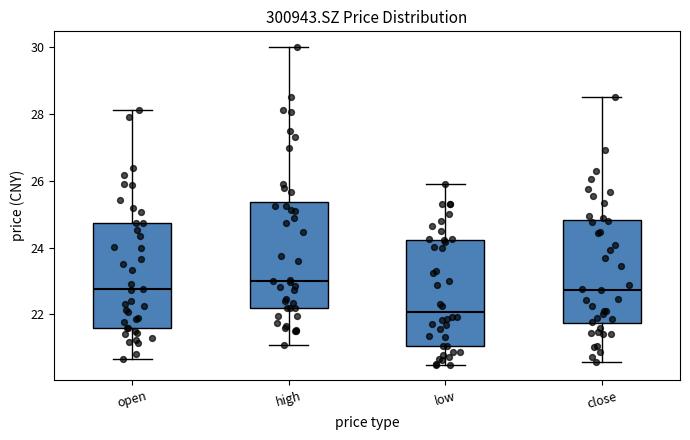

Reading left to right, transcribe this box plot: for each box, give where its median line is, the range the box spans, and where its two whiskers end, as read against the y-axis. The values are not printed on the chart, so give them approximately, as read against the axis.

open: median 22.8, box 21.6 to 24.8, whiskers 20.6 to 28.2
high: median 23.0, box 22.2 to 25.4, whiskers 21.0 to 30.0
low: median 22.0, box 21.0 to 24.2, whiskers 20.6 to 26.0
close: median 22.8, box 21.8 to 24.8, whiskers 20.6 to 28.6